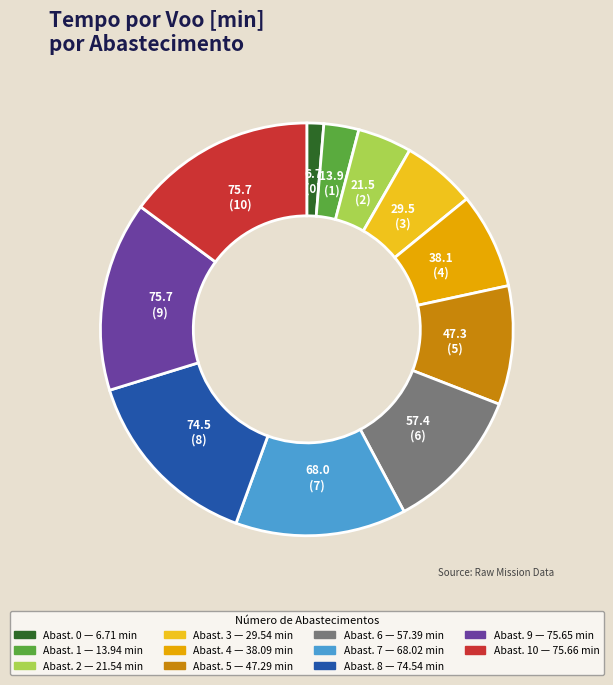

How many slices are in this pie chart?

11